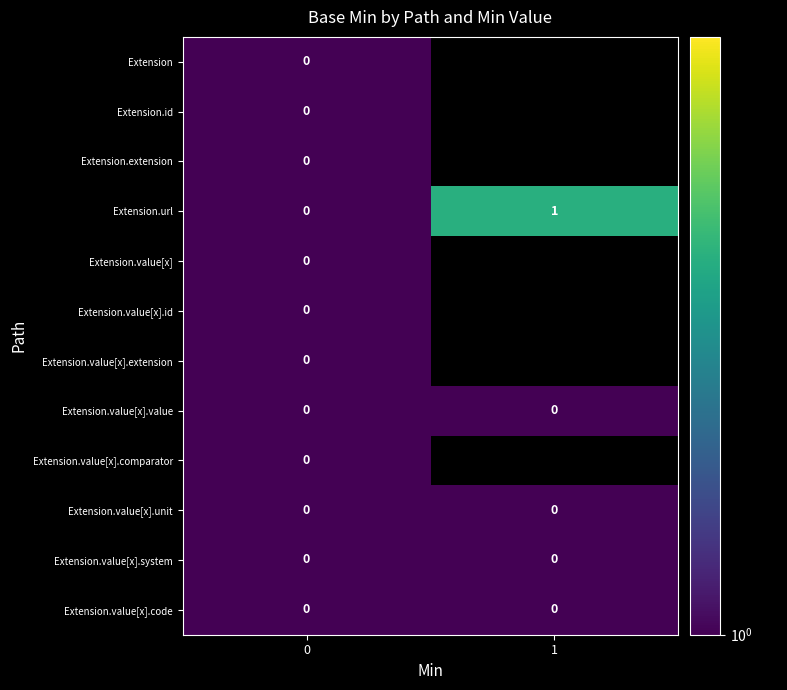

Is it true that Extension.value[x].code equals 0 at 0?

True